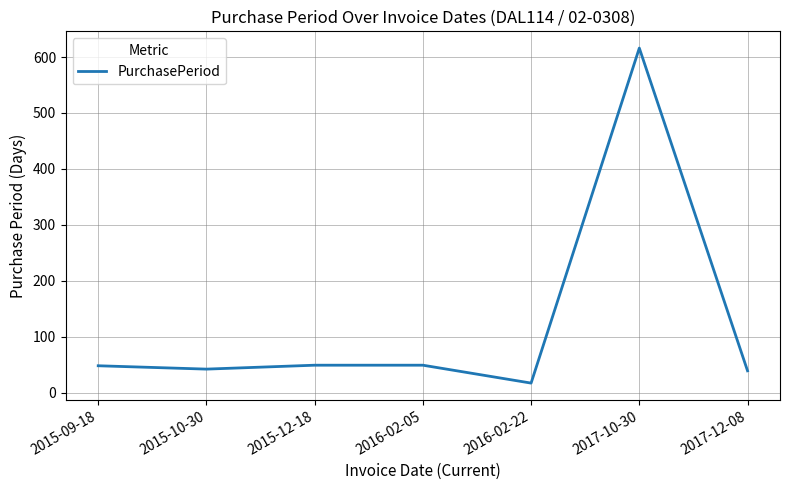

How many values are below 48?

3